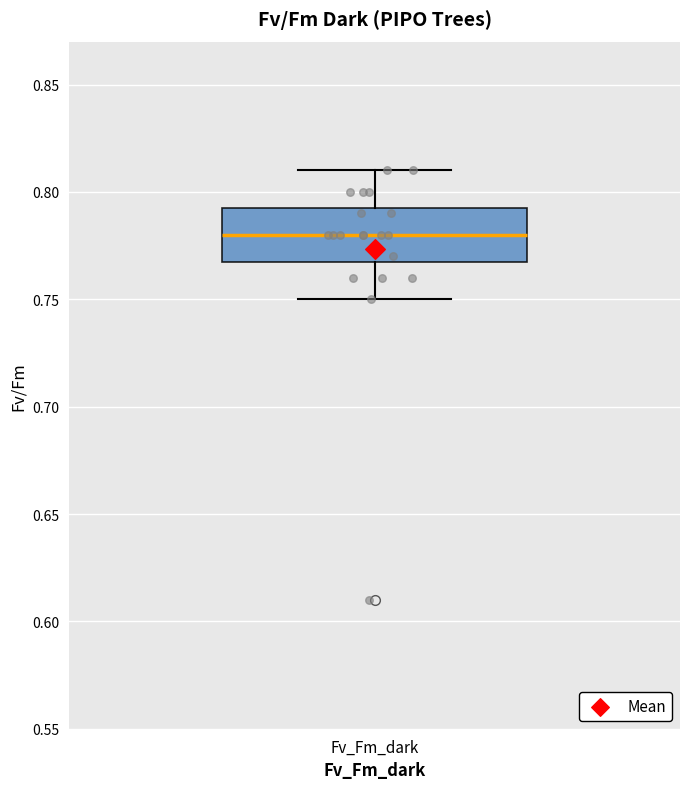

Transcribe this box plot: give where the median line is, the range the box spans, and where the two whiskers end, as read against the y-axis. The values are not printed on the chart, so give them approximately, as read against the axis.

median 0.780, box 0.770 to 0.795, whiskers 0.750 to 0.810